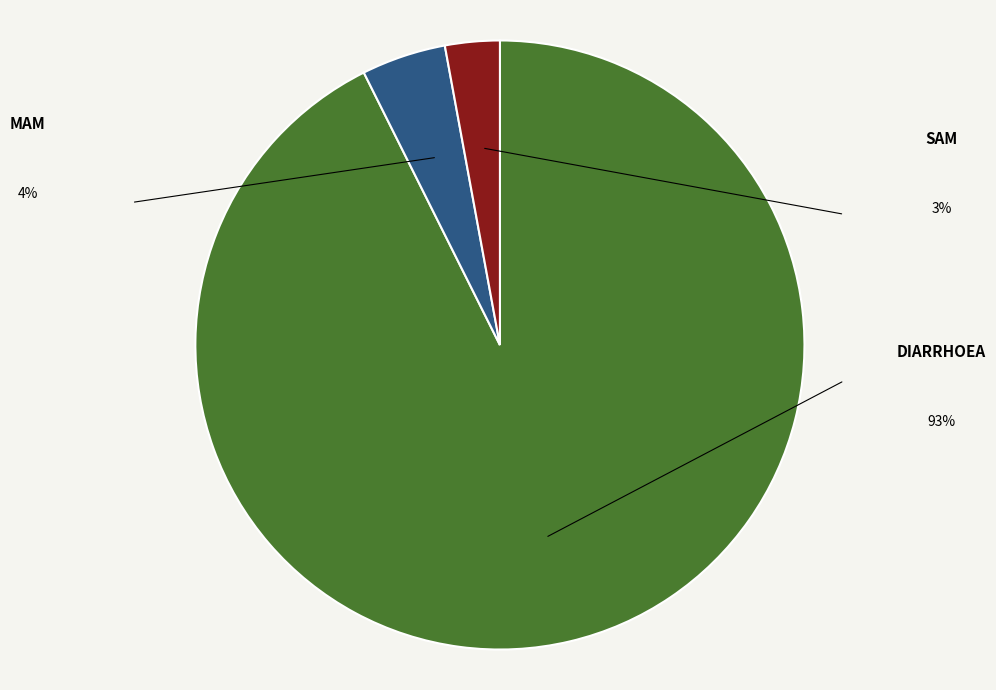

Is there any slice that represents more than half of the pie?

Yes